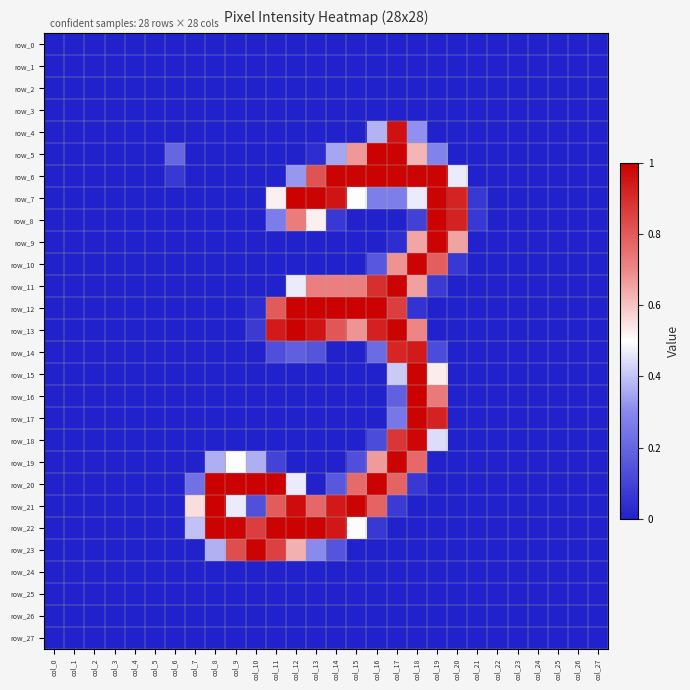

True or false: row_17 has a value of 0.0 at col_9.

True